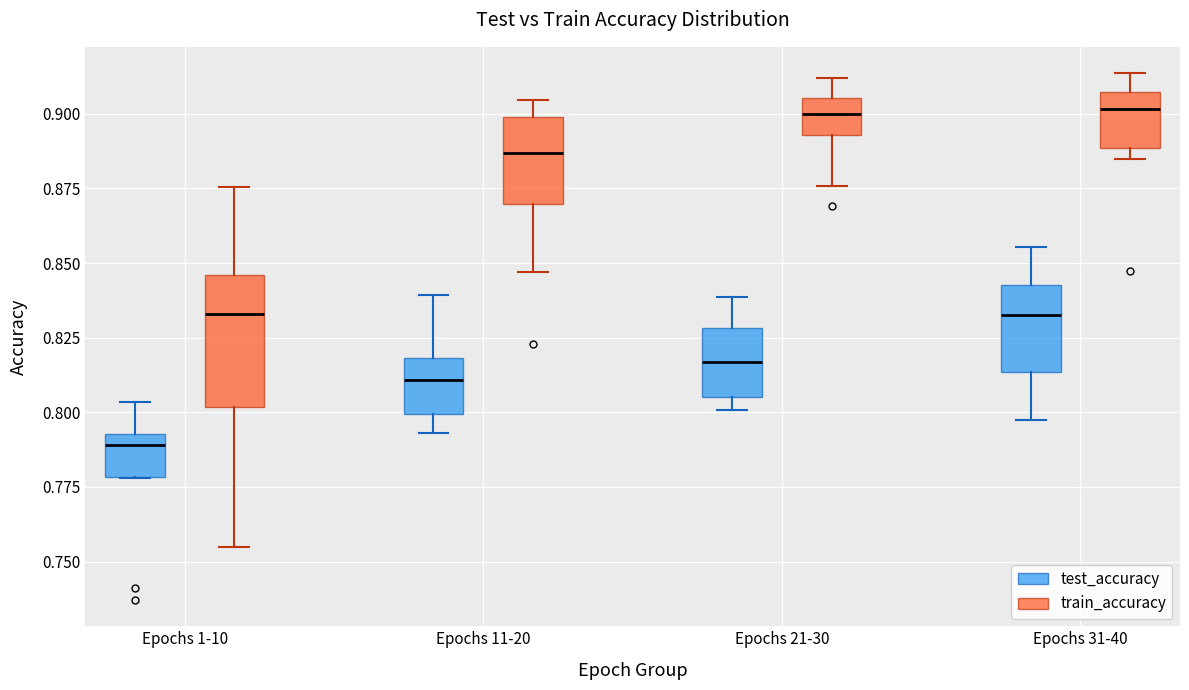

Reading left to right, read every box against the y-axis: the position of its median line, the range the box covers, and the ends of its whiskers. The values are not printed on the chart, so give them approximately, as read against the axis.

Epochs 1-10 (test_accuracy): median 0.790, box 0.780 to 0.795, whiskers 0.780 to 0.805
Epochs 1-10 (train_accuracy): median 0.835, box 0.800 to 0.845, whiskers 0.755 to 0.875
Epochs 11-20 (test_accuracy): median 0.810, box 0.800 to 0.820, whiskers 0.795 to 0.840
Epochs 11-20 (train_accuracy): median 0.885, box 0.870 to 0.900, whiskers 0.845 to 0.905
Epochs 21-30 (test_accuracy): median 0.815, box 0.805 to 0.830, whiskers 0.800 to 0.840
Epochs 21-30 (train_accuracy): median 0.900, box 0.895 to 0.905, whiskers 0.875 to 0.910
Epochs 31-40 (test_accuracy): median 0.835, box 0.815 to 0.845, whiskers 0.795 to 0.855
Epochs 31-40 (train_accuracy): median 0.900, box 0.890 to 0.905, whiskers 0.885 to 0.915